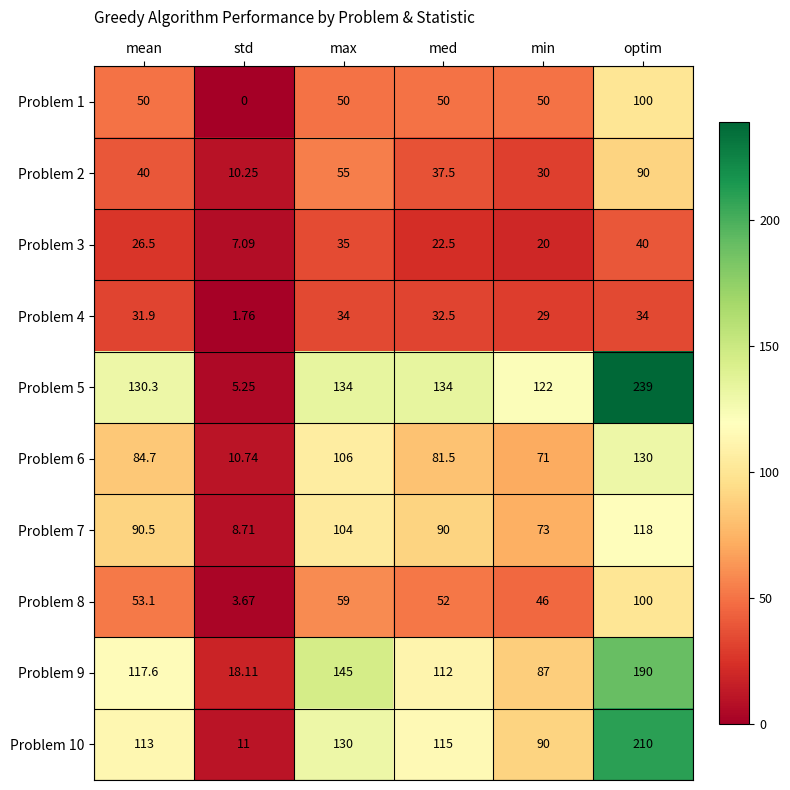

Between mean and min, which series saw the biggest shift?

Problem 9